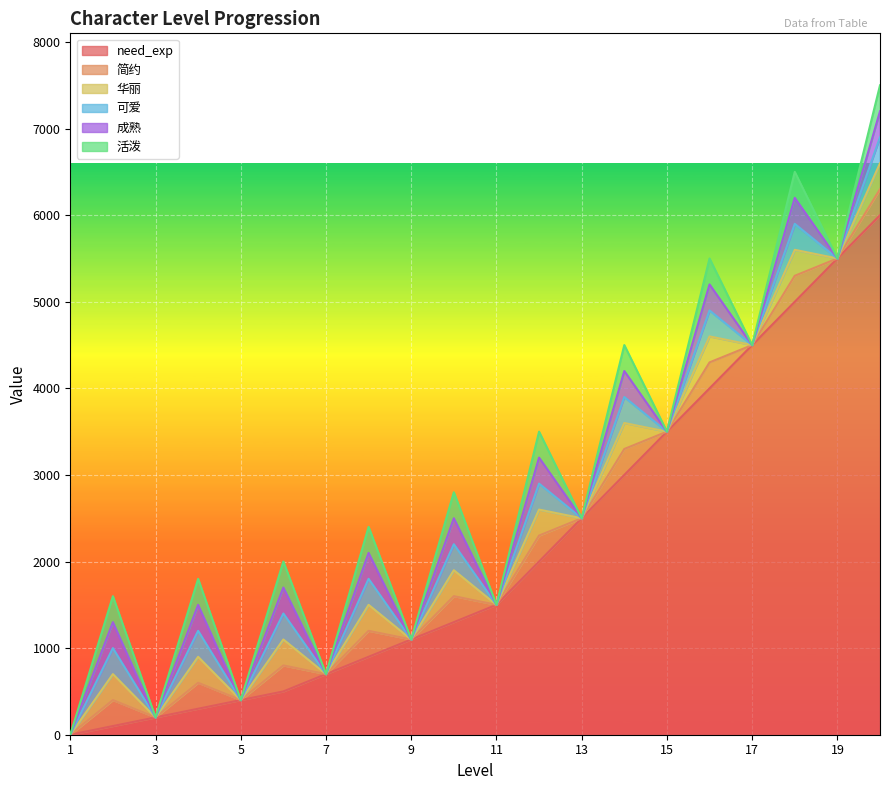

Where is 活泼 nearest to the value 0?

1